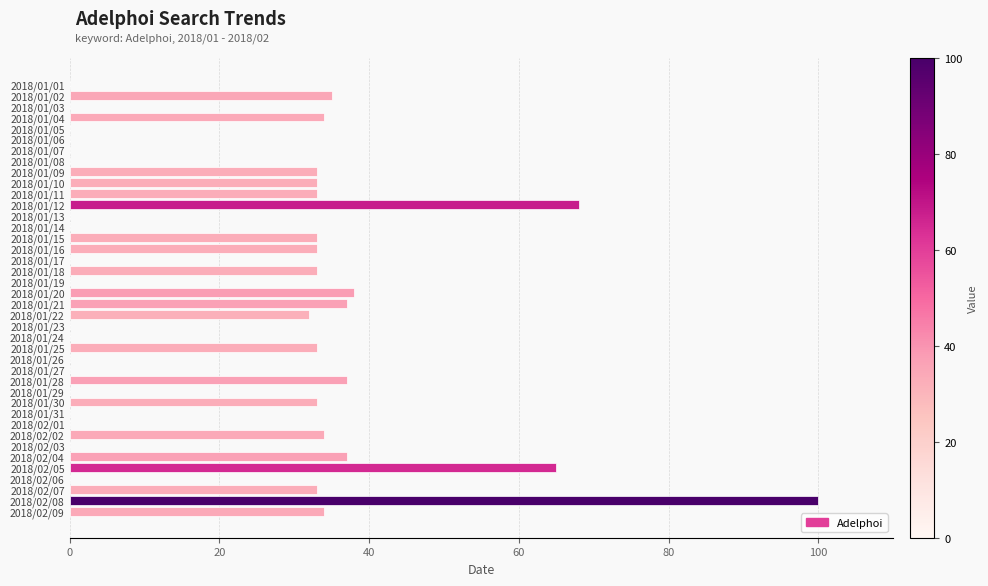

Is it true that the value at 2018/02/08 is 100?

True